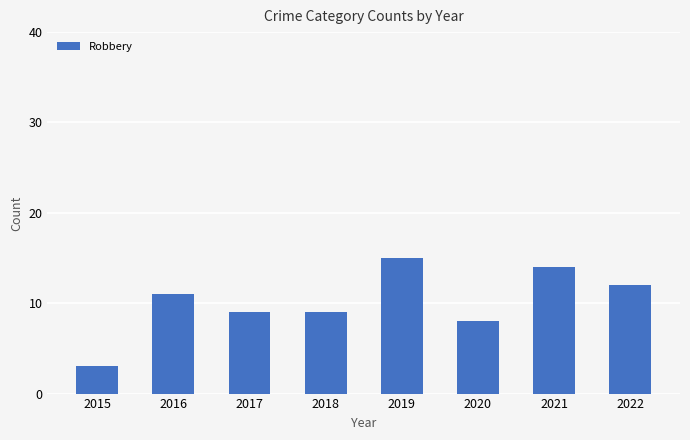

What is the greatest value displayed?

15